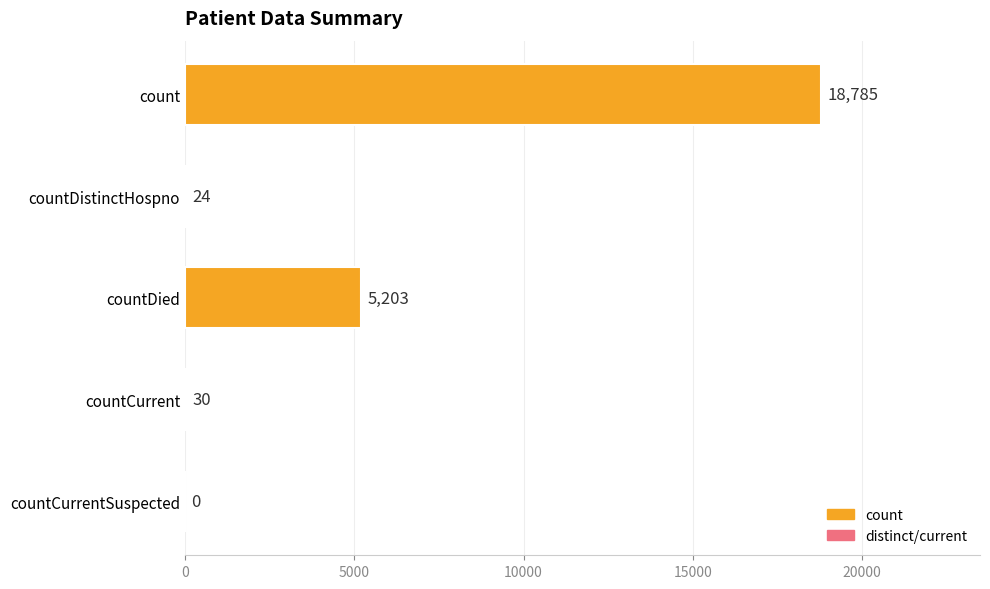

What is the sum of all values?

24042